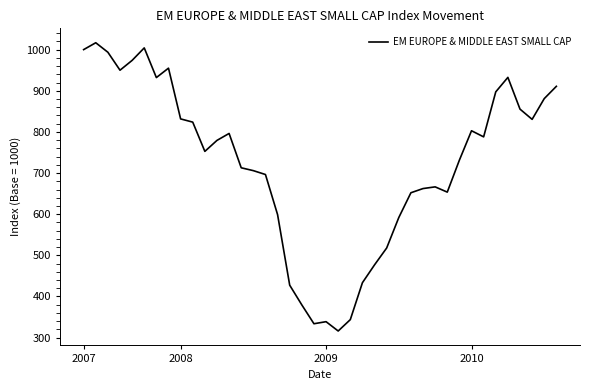

Does the chart display data point markers on the line(s)?

No